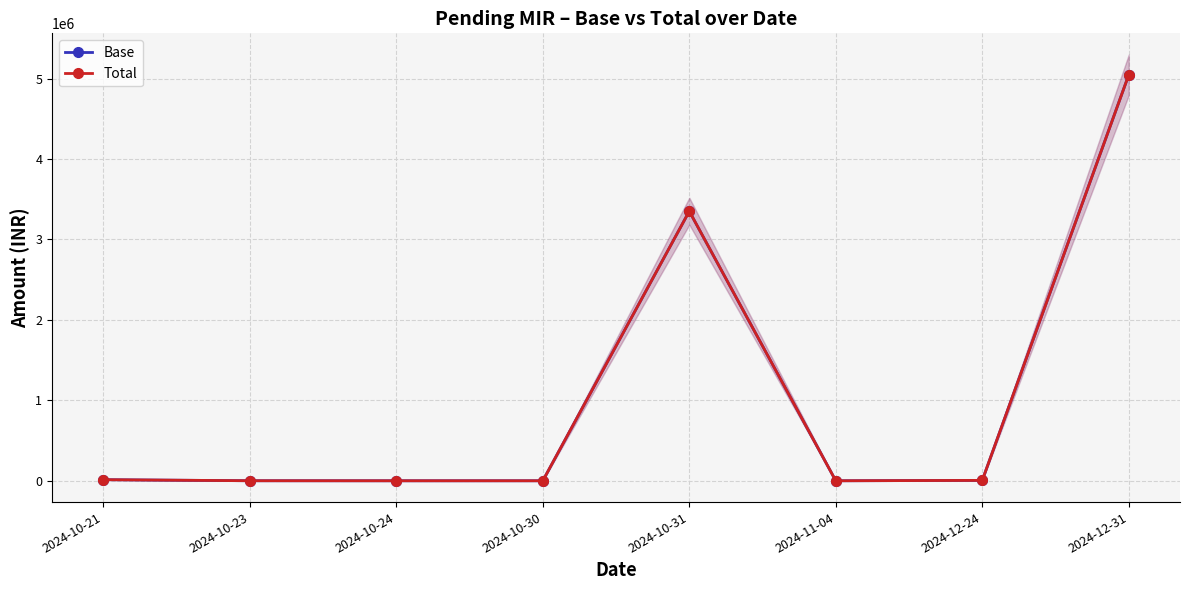

Between 2024-10-21 and 2024-10-23, which series saw the biggest shift?

Base